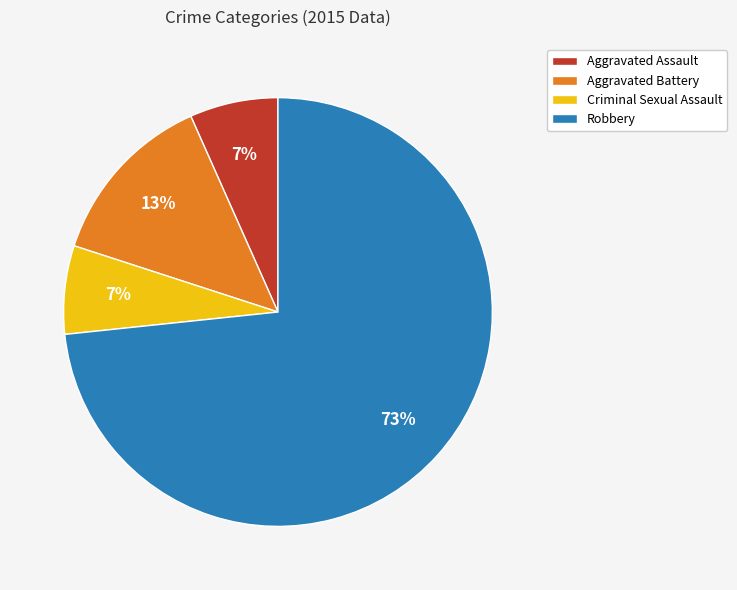

True or false: Aggravated Assault accounts for 7% of the total.

True